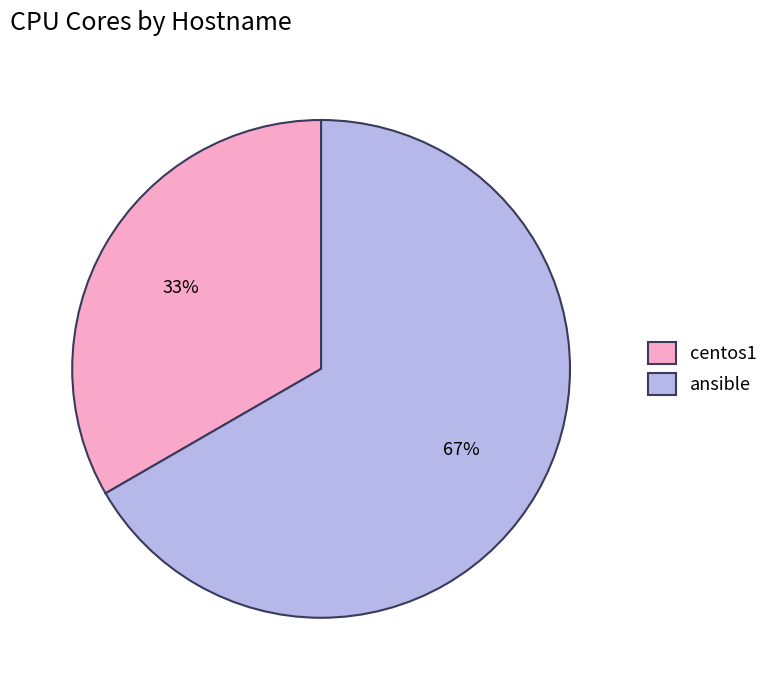

What is the majority slice?

ansible